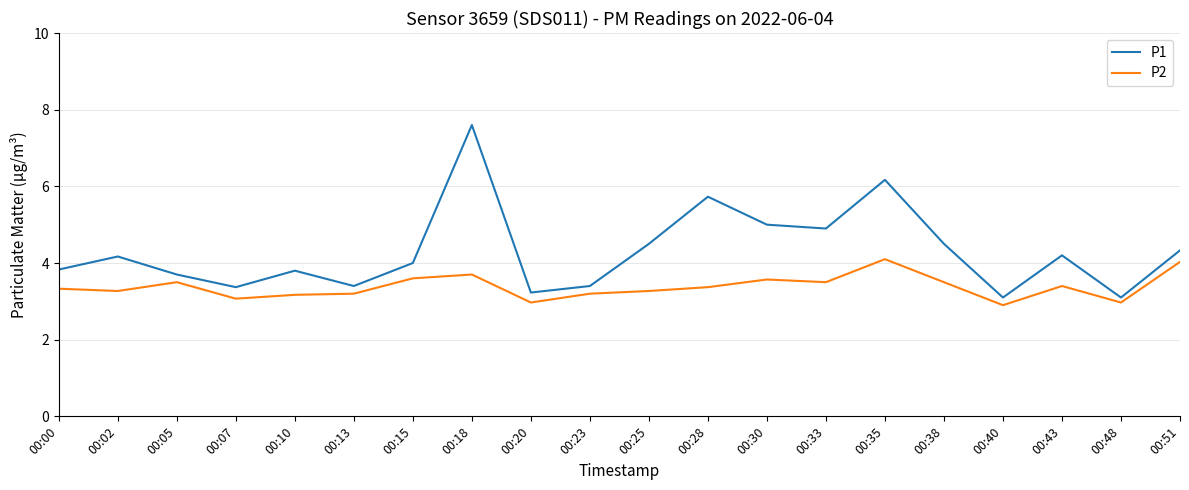

Where does the P2 series first go above 3?

00:00